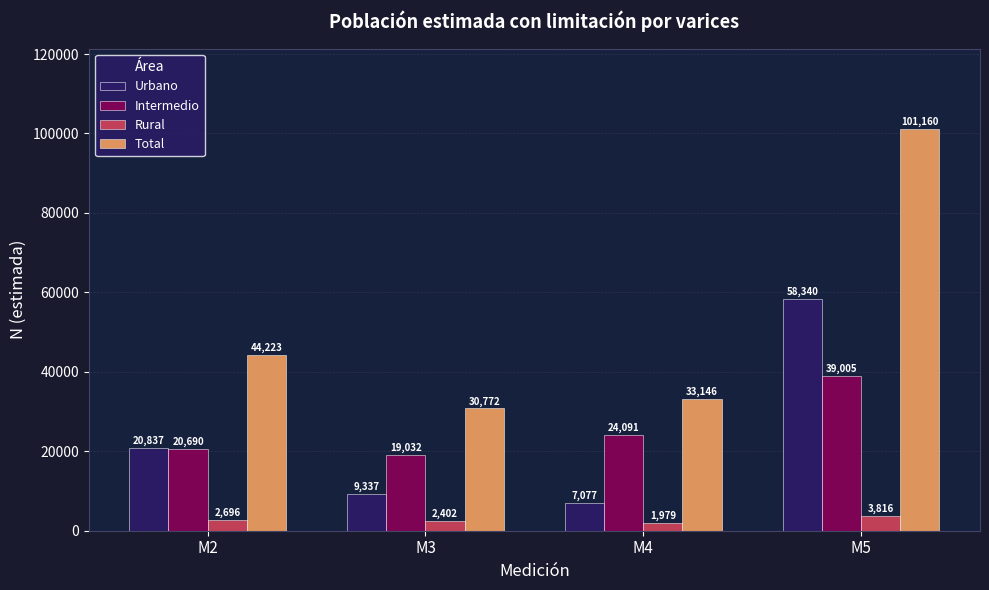

What is the sum of the Intermedio values at M3 and M2?

39722